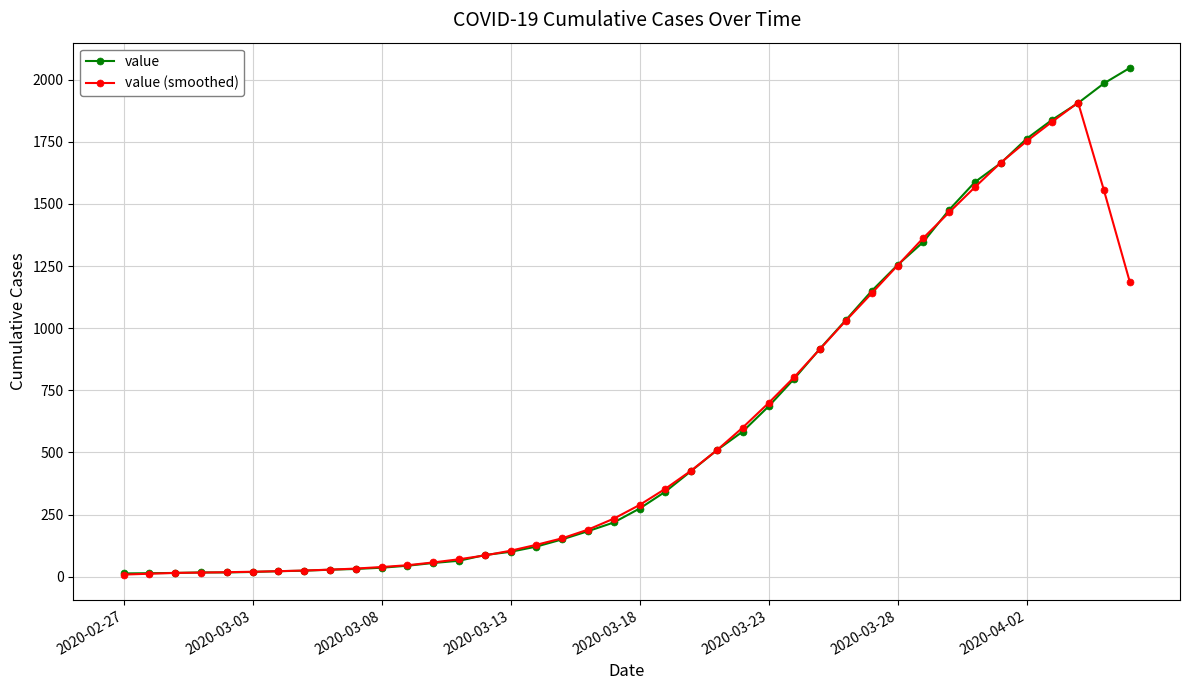

Which series has the largest total across all categories?

value